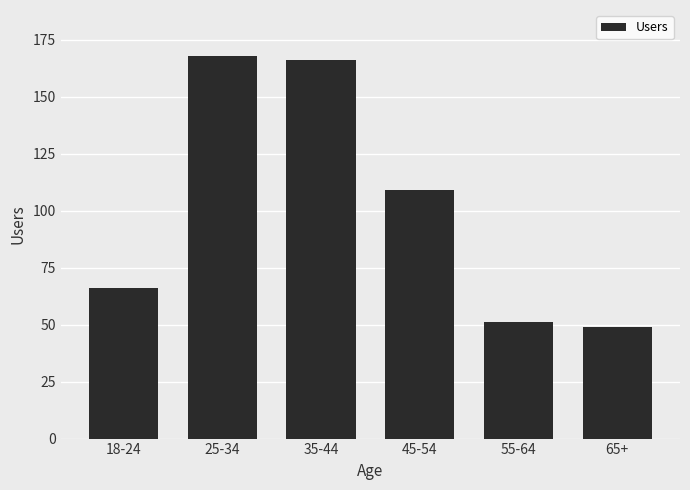

Rank the categories by value from lowest to highest.

65+, 55-64, 18-24, 45-54, 35-44, 25-34